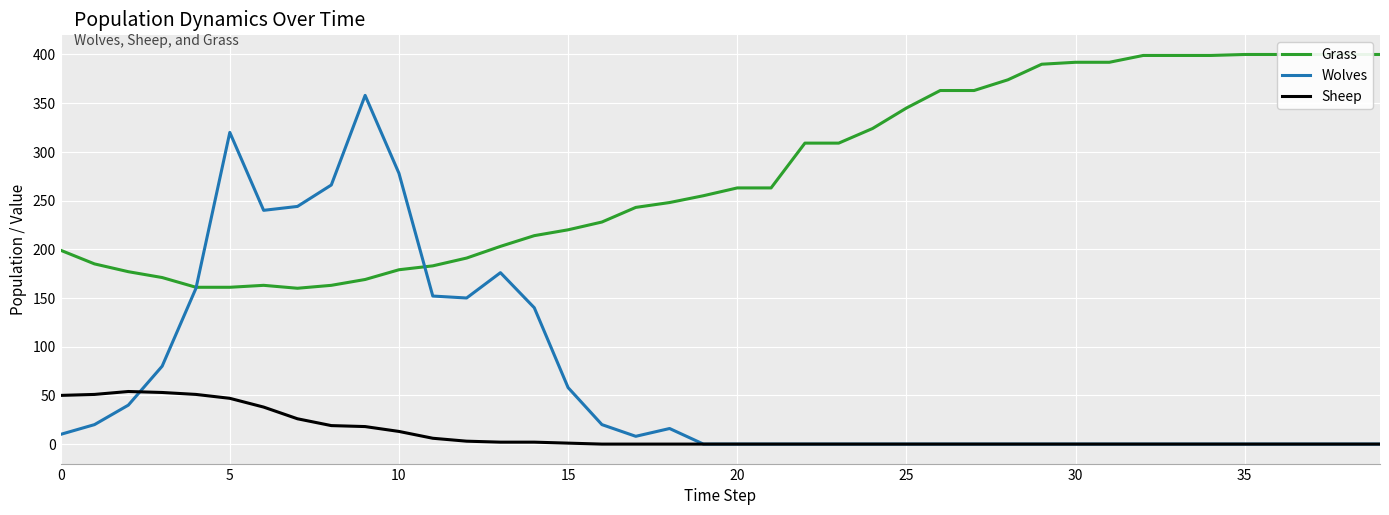

What is the value of the Sheep point at the 9th from the left?

19